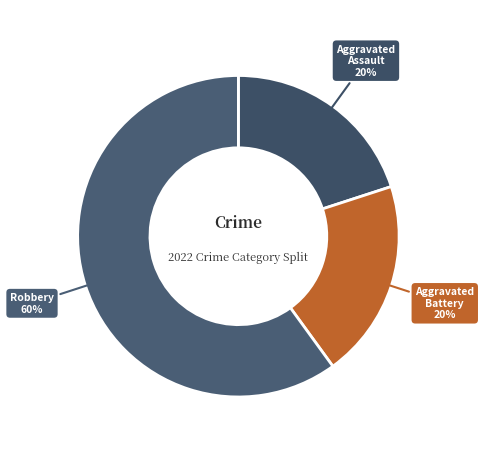

To the nearest percent, what is the difference between the largest and smallest slice percentages?

40%